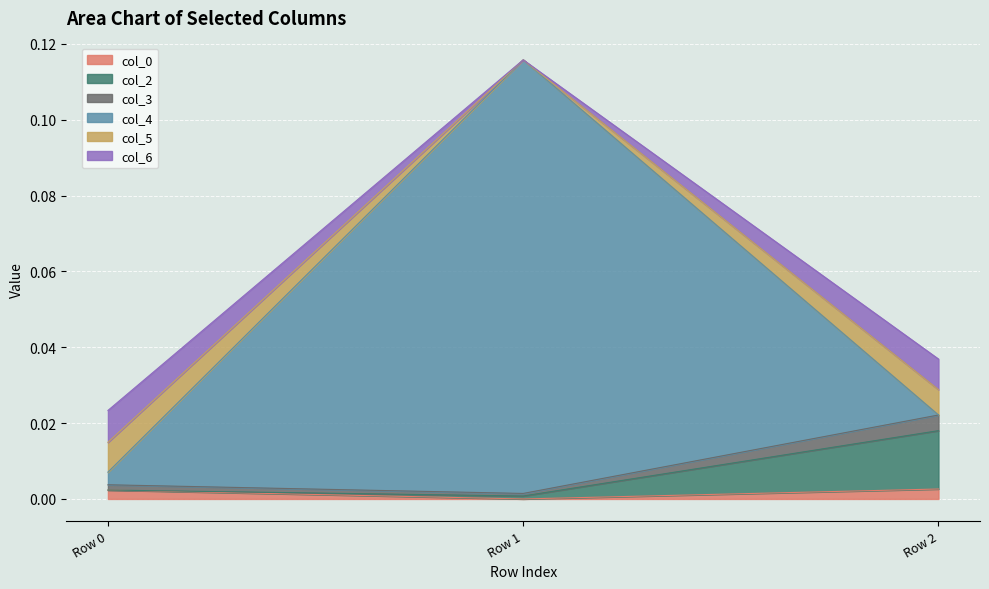

Is it true that col_4 equals 0.0 at Row 0?

True